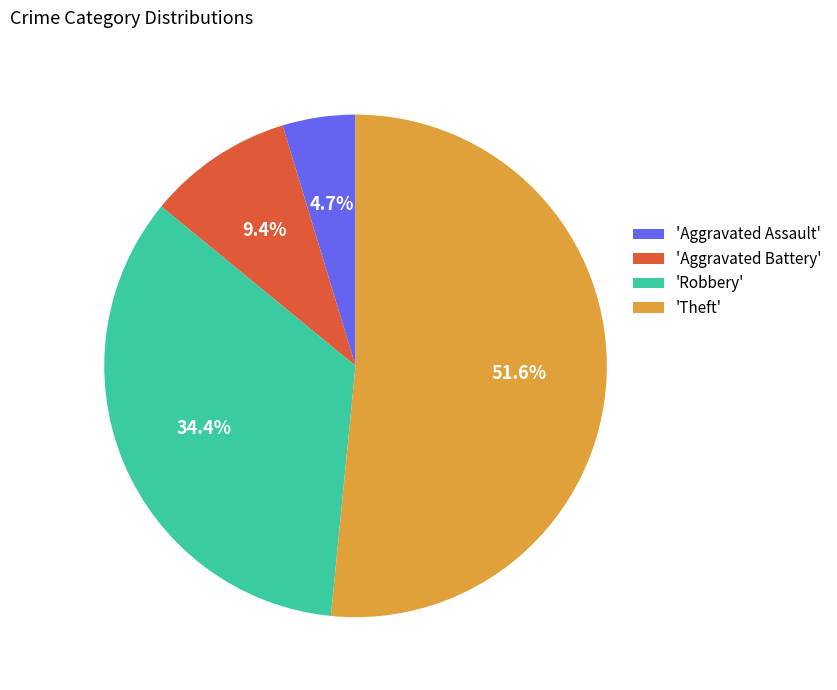

What is the smallest slice in the pie chart?

'Aggravated Assault'